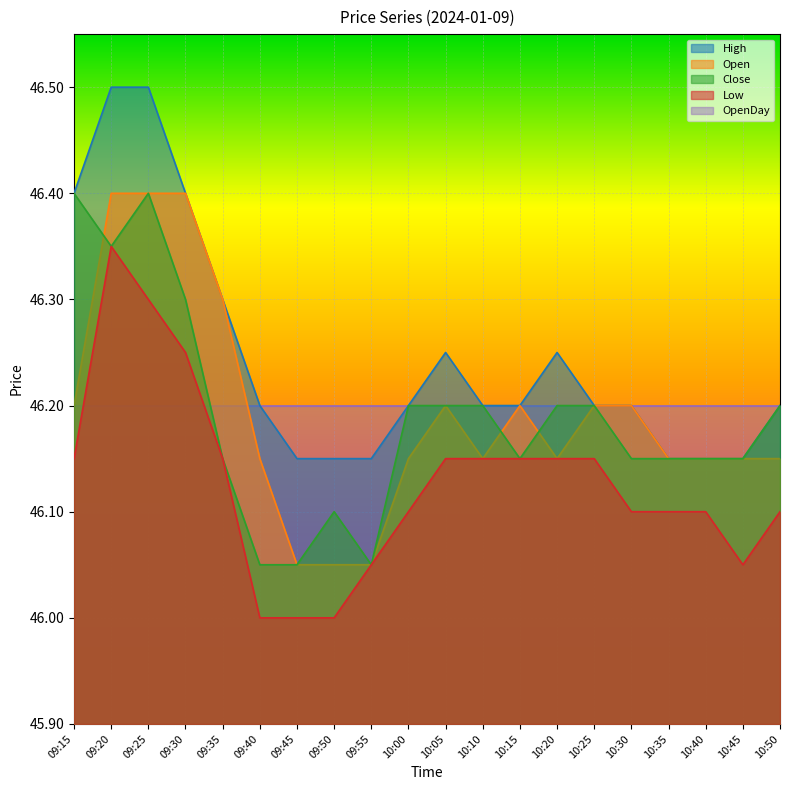

Reading left to right, transcribe all the data shown in this chart.

Open: 46.2	46.4	46.4	46.4	46.3	46.1	46.0	46.0	46.0	46.1	46.2	46.1	46.2	46.1	46.2	46.2	46.1	46.1	46.1	46.1
High: 46.4	46.5	46.5	46.4	46.3	46.2	46.1	46.1	46.1	46.2	46.2	46.2	46.2	46.2	46.2	46.2	46.1	46.1	46.1	46.2
Low: 46.1	46.4	46.3	46.2	46.1	46.0	46.0	46.0	46.0	46.1	46.1	46.1	46.1	46.1	46.1	46.1	46.1	46.1	46.0	46.1
Close: 46.4	46.4	46.4	46.3	46.1	46.0	46.0	46.1	46.0	46.2	46.2	46.2	46.1	46.2	46.2	46.1	46.1	46.1	46.1	46.2